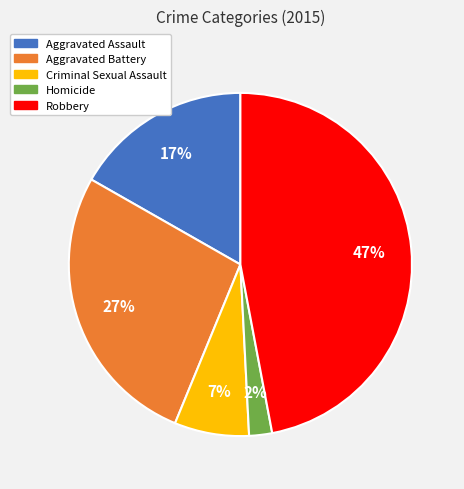

What percentage is the Robbery slice, to the nearest percent?

47%